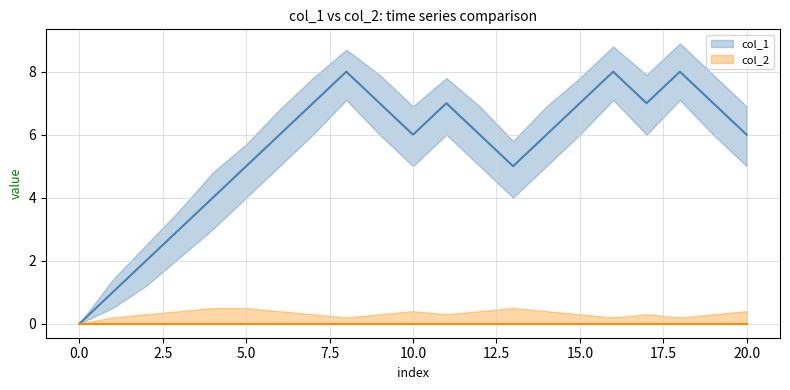

The value at 2 is 2. True or false?

True